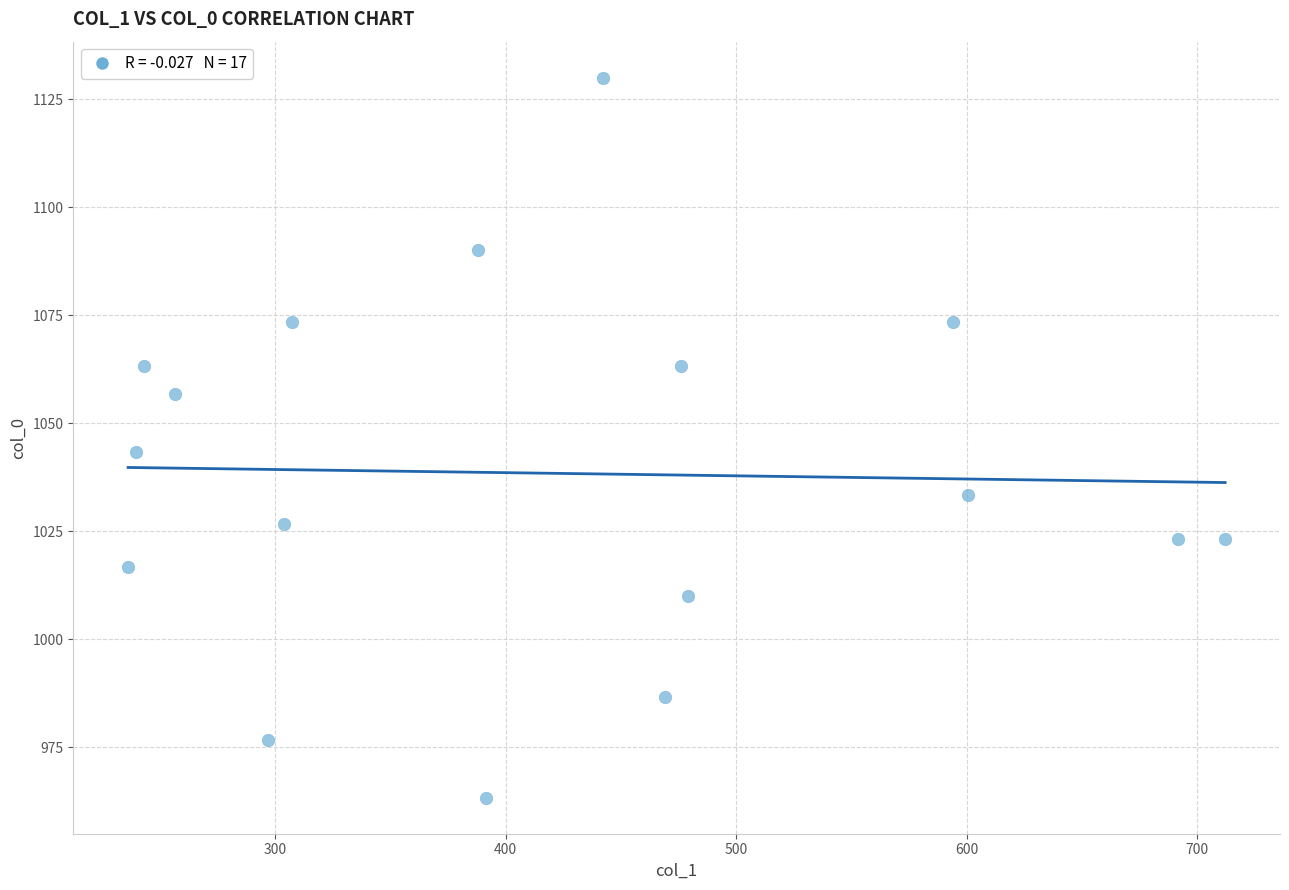

What is the range of Y values (max minus min)?

166.7